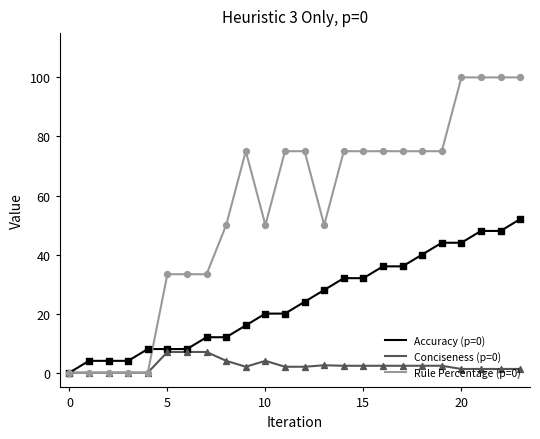

Which series has the largest total across all categories?

Rule Percentage (p=0)